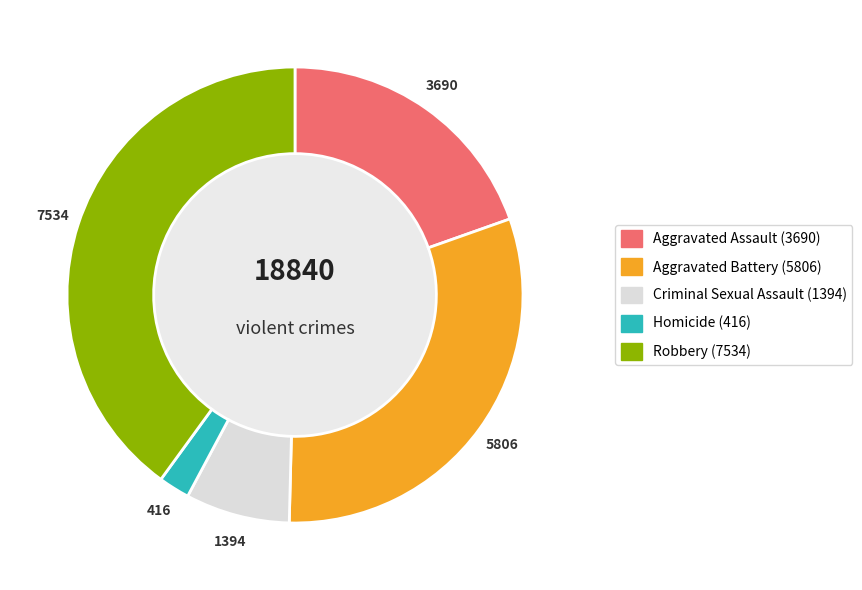

Which category has the smallest portion of the pie?

Homicide